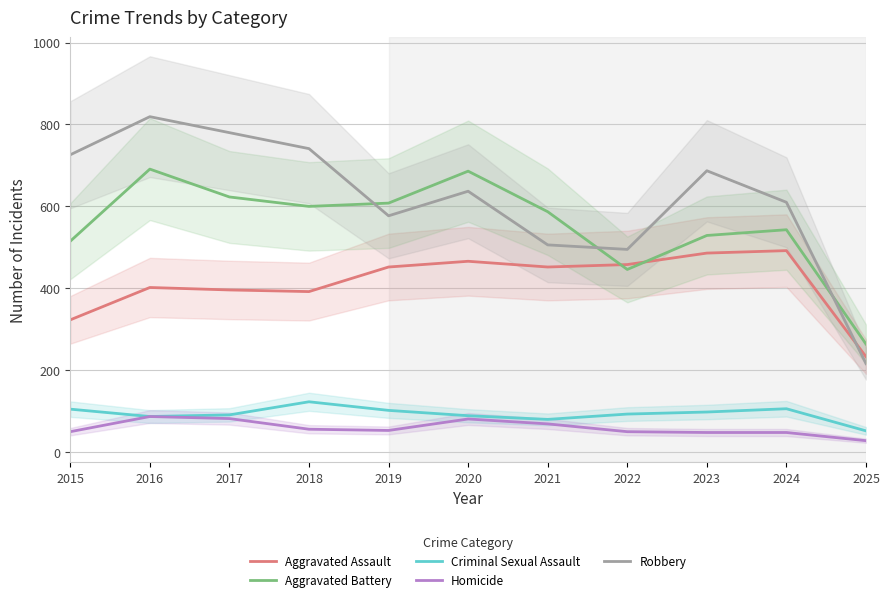

What is the smallest value displayed?

28